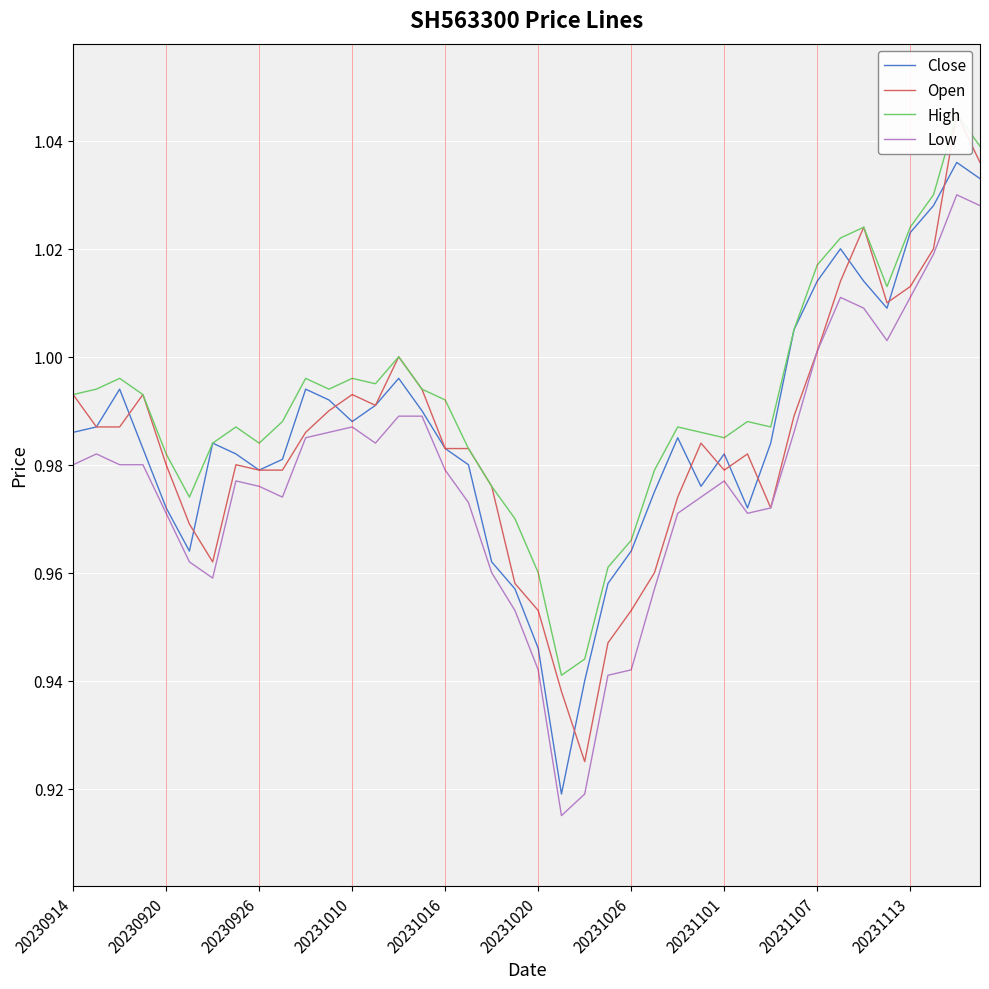

The Low series shows 0.7 at 20231113. True or false?

False